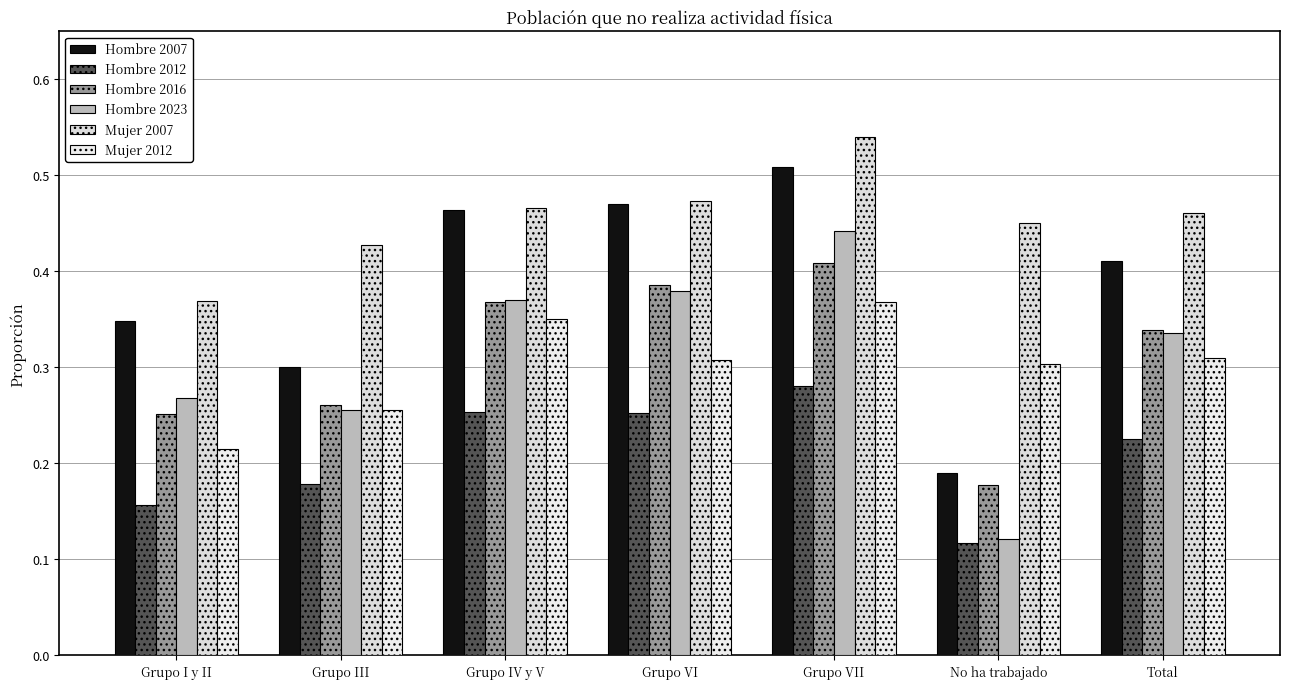

At which category does the chart reach its peak across all series?

Grupo VII